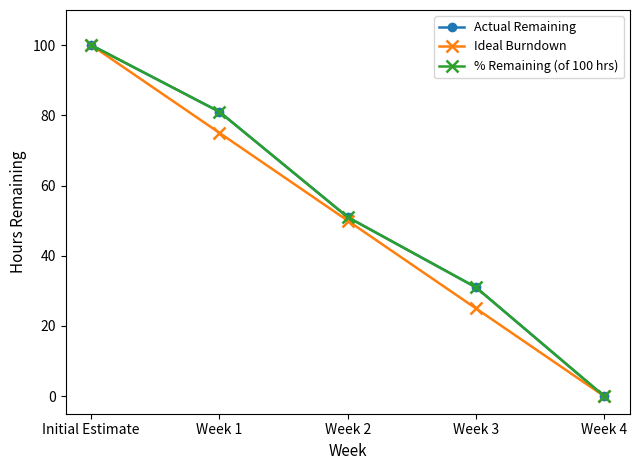

At which label is Actual Remaining closest to 50?

Week 2